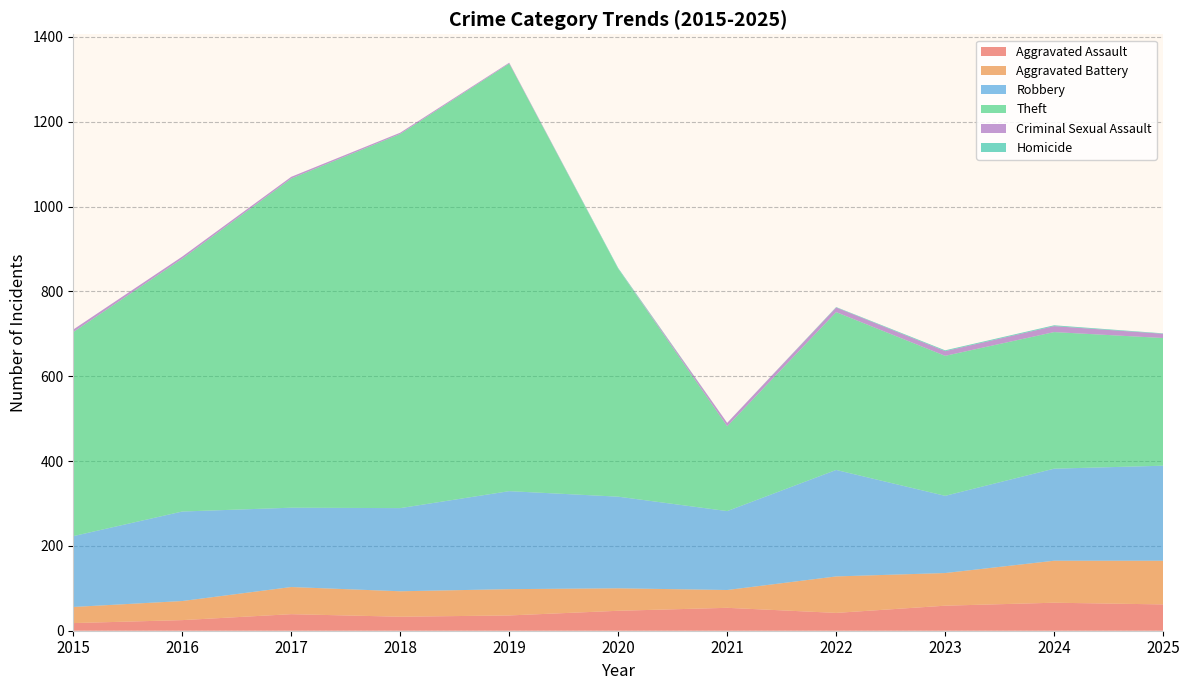

Reading left to right, what are all the values shown in this chart?

Aggravated Assault: 2015=18	2016=25	2017=39	2018=33	2019=36	2020=47	2021=54	2022=42	2023=59	2024=66	2025=62
Aggravated Battery: 2015=38	2016=45	2017=64	2018=60	2019=62	2020=53	2021=42	2022=86	2023=77	2024=99	2025=103
Robbery: 2015=167	2016=211	2017=187	2018=196	2019=231	2020=216	2021=186	2022=251	2023=182	2024=217	2025=224
Theft: 2015=481	2016=596	2017=776	2018=882	2019=1008	2020=537	2021=200	2022=372	2023=330	2024=322	2025=301
Criminal Sexual Assault: 2015=6	2016=5	2017=4	2018=3	2019=2	2020=0	2021=8	2022=11	2023=11	2024=14	2025=10
Homicide: 2015=0	2016=0	2017=0	2018=0	2019=0	2020=2	2021=0	2022=1	2023=2	2024=2	2025=1